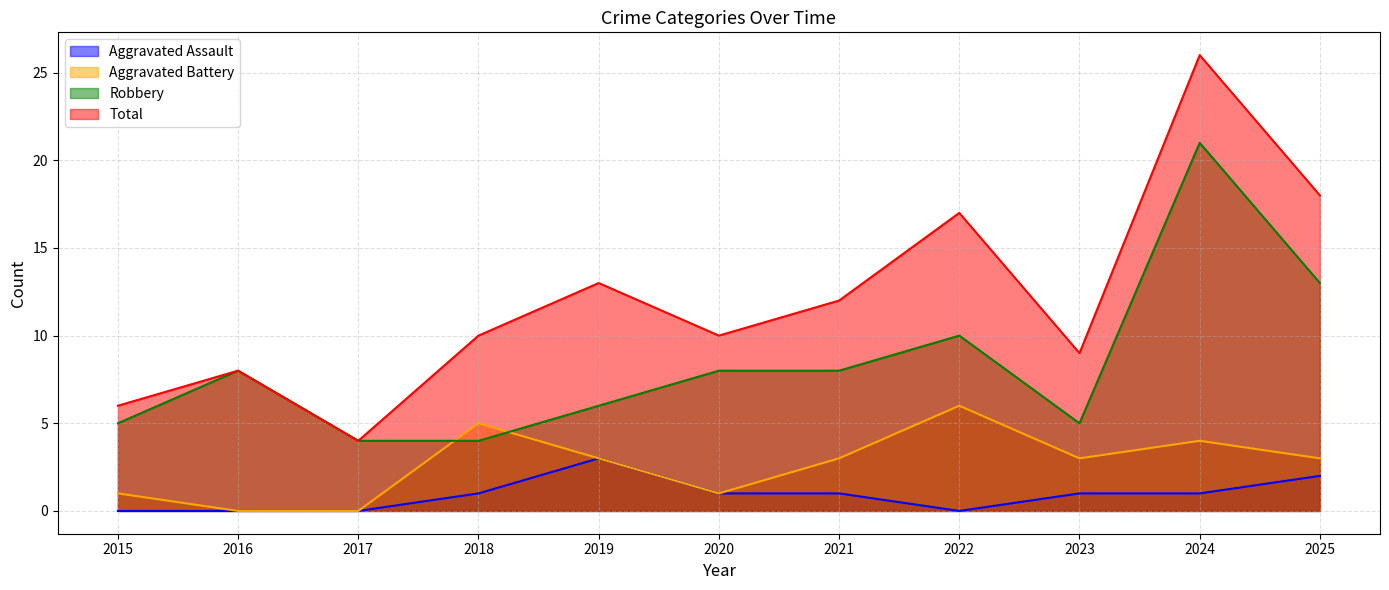

The Aggravated Assault series shows 2 at 2024. True or false?

False